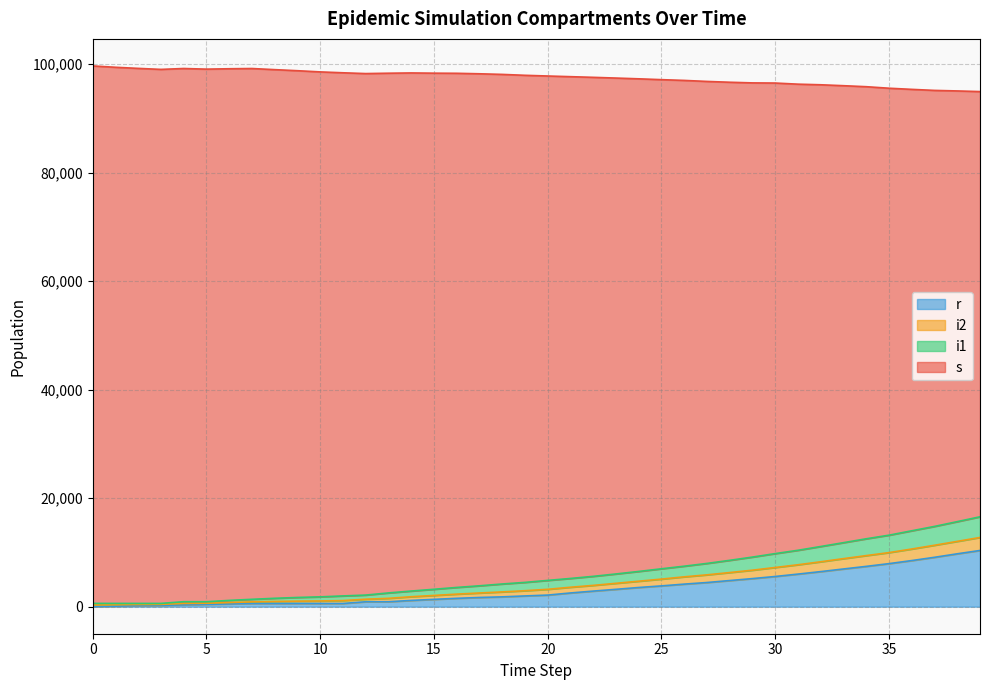

True or false: i2 has a value of 1071 at 5.

False